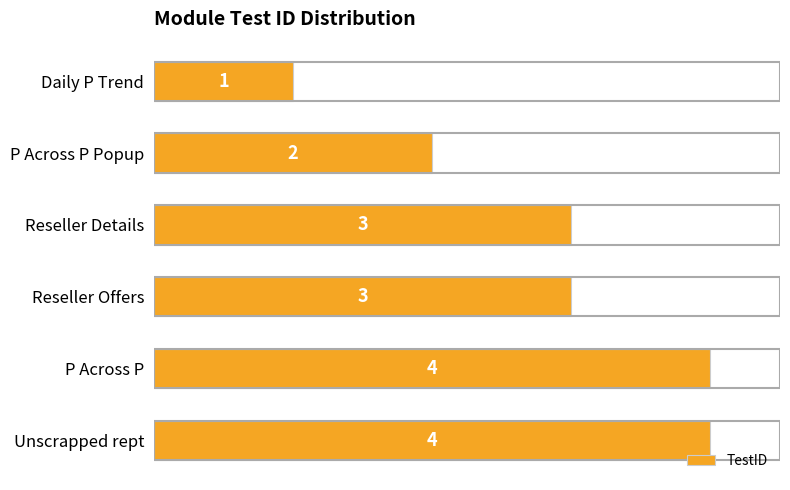

Does the chart contain stacked bars?

No